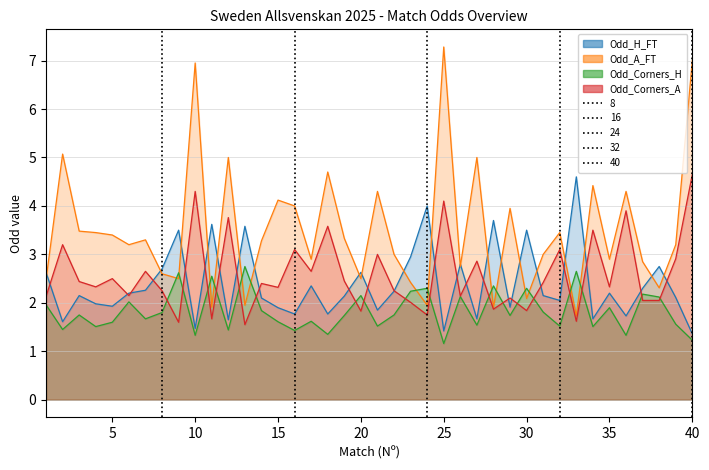

What is the value of the Odd_Corners_H point at the 4th from the left?

1.5